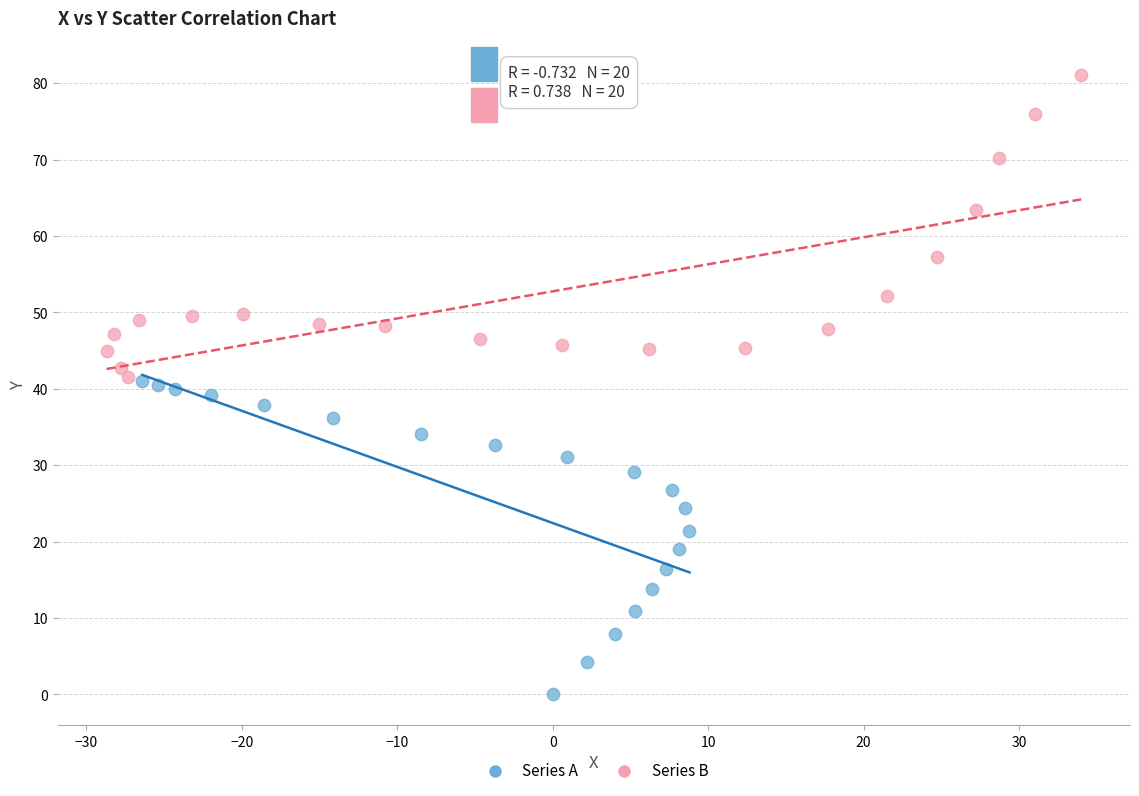

Which series contains the highest Y value?

Series B